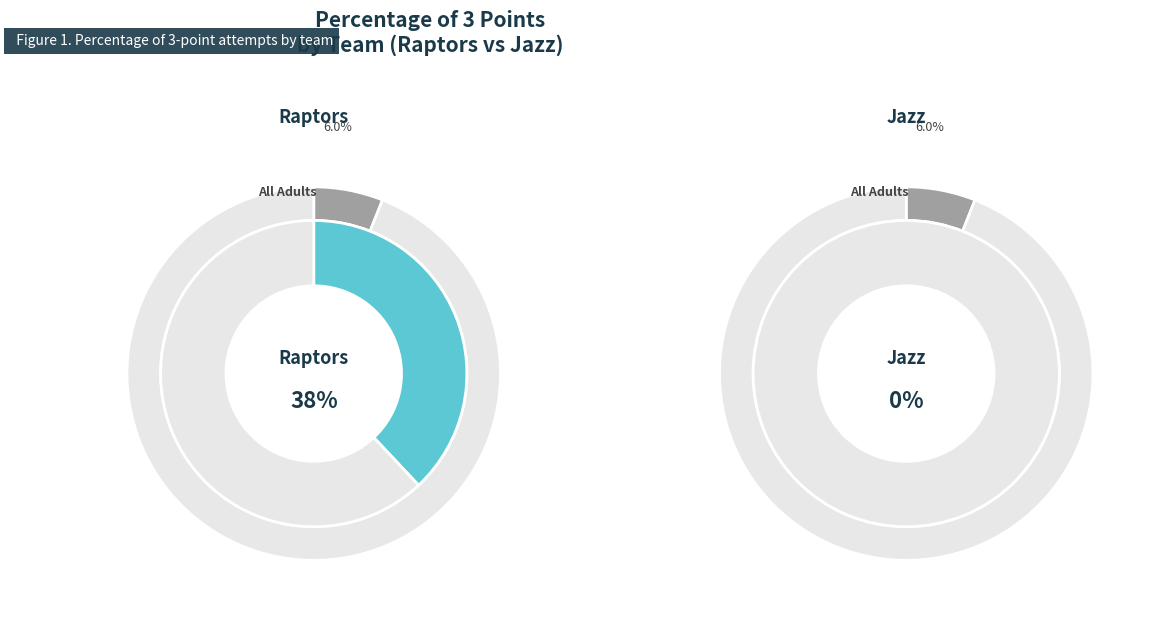

Which category has the biggest portion of the pie?

Raptors